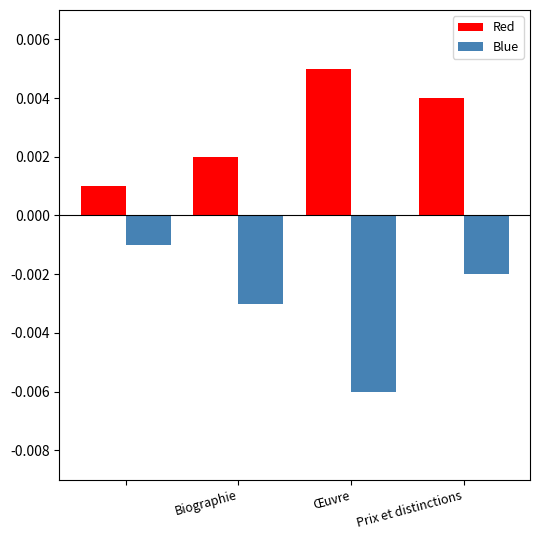

At how many categories does at least one series exceed 0?

4